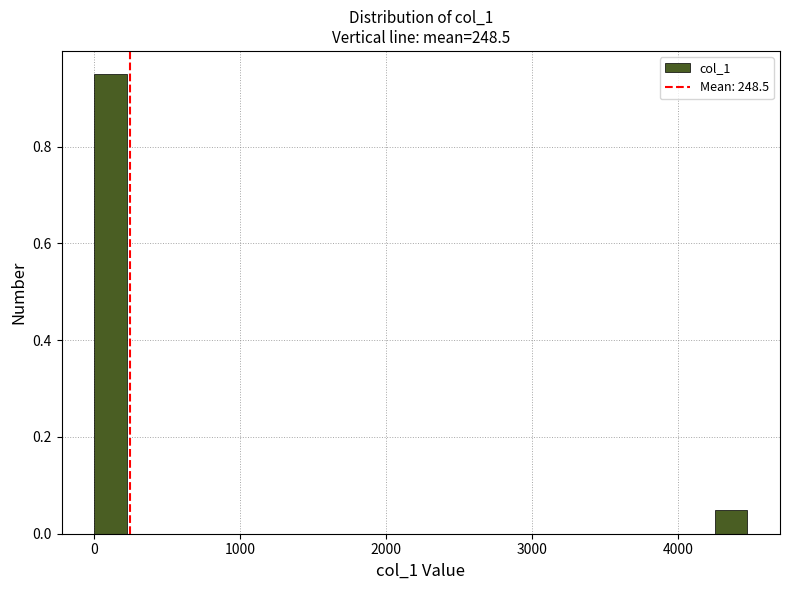

Read against the x-axis, roughly where is the centre of the tallest bar?

100